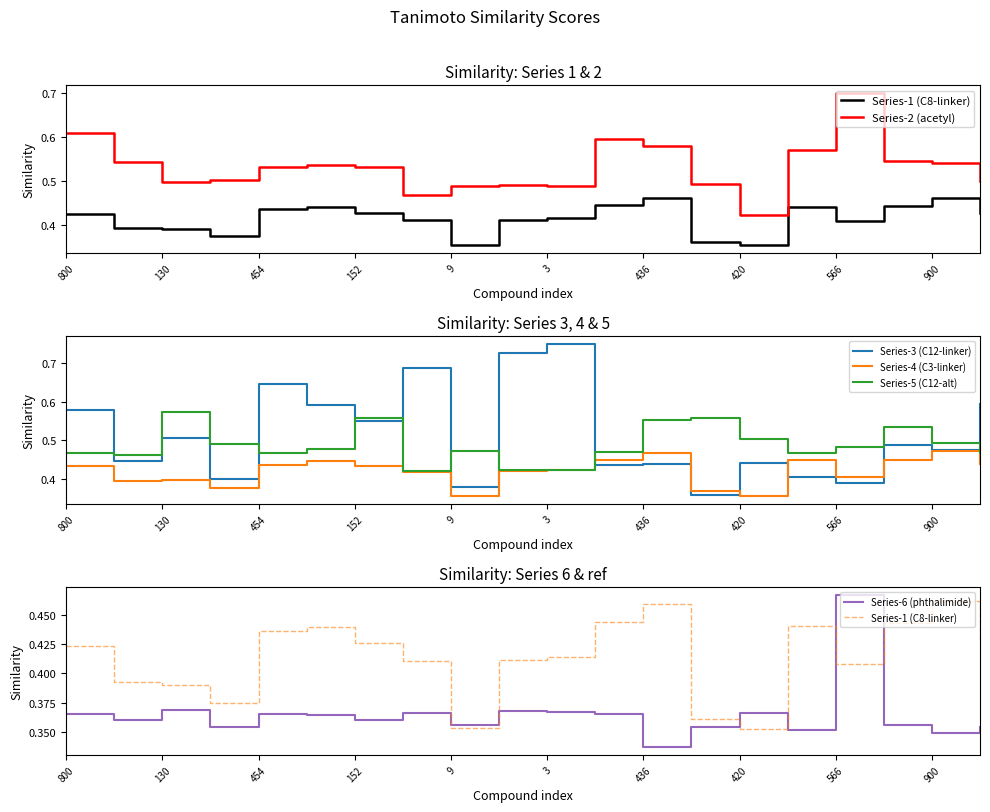

True or false: Series-4 (C3-linker) has a value of 0.4 at 13.

True